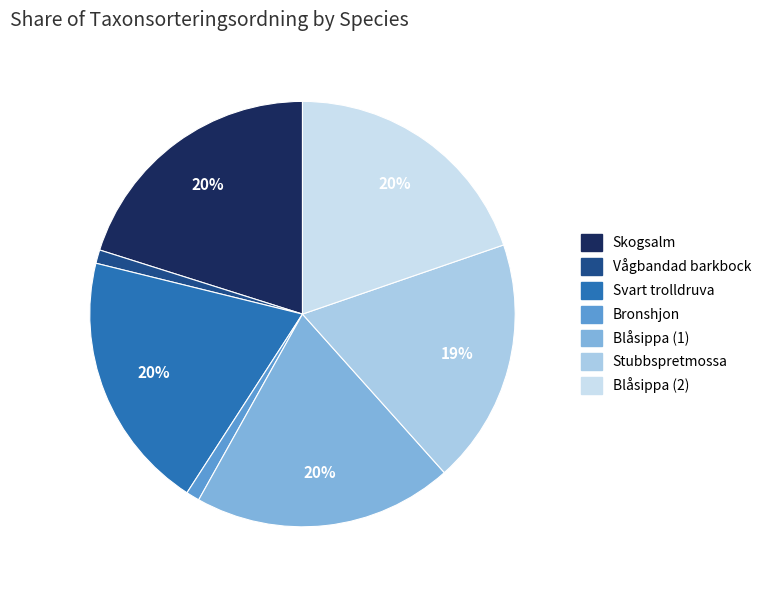

Which slice is the smallest?

Bronshjon (68126126)